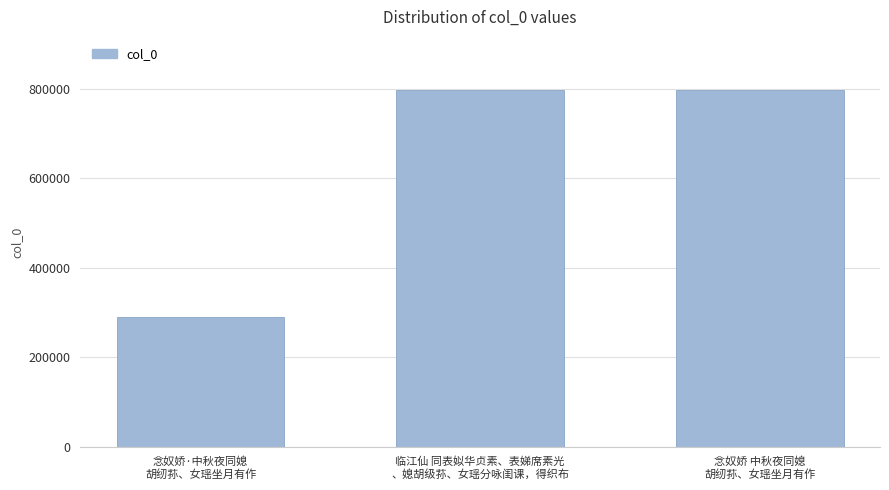

What is the difference between the values at 临江仙 同表姒华贞素、表娣席素光
、媳胡级荪、女瑶分咏闺课，得织布 and 念奴娇·中秋夜同媳
胡纫荪、女瑶坐月有作?

505421